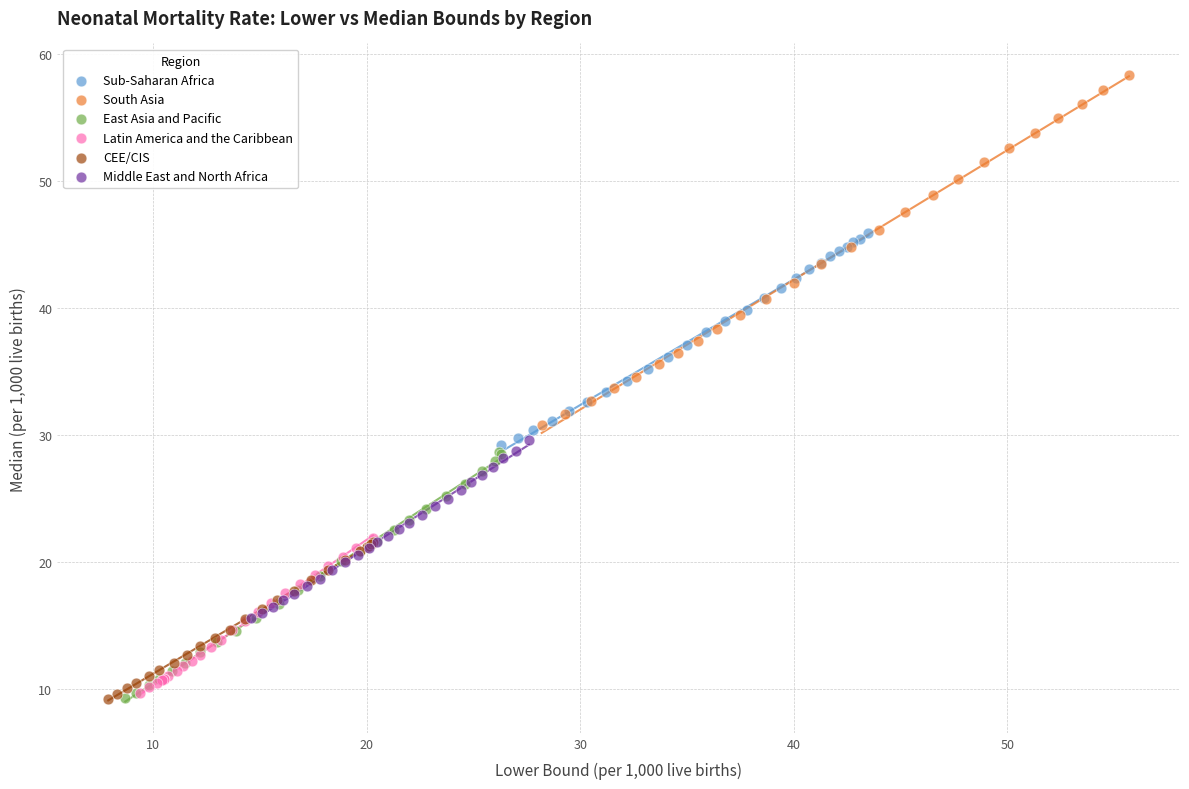

Which series has the widest spread of Y values?

South Asia